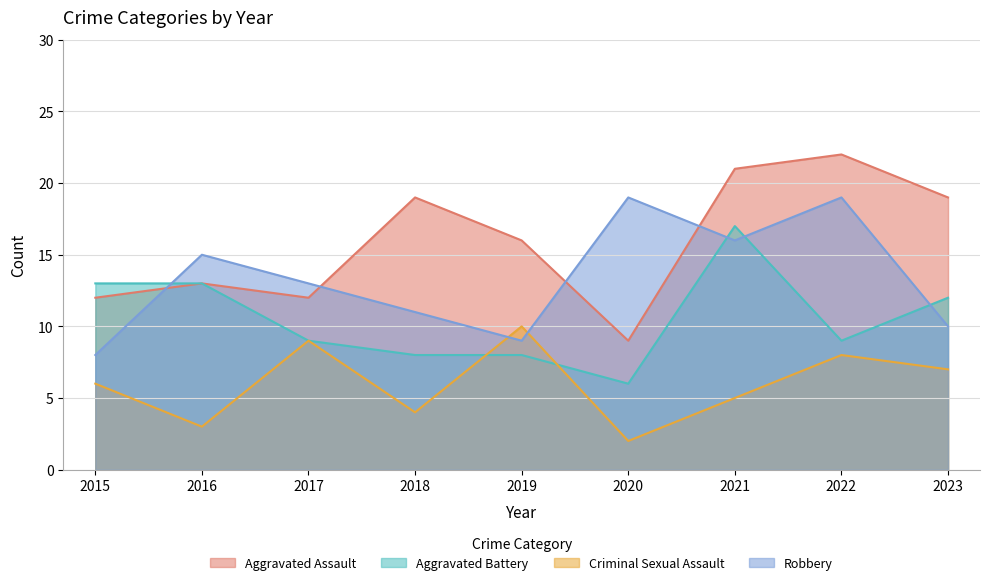

At which category is the sum across all series the highest?

2021